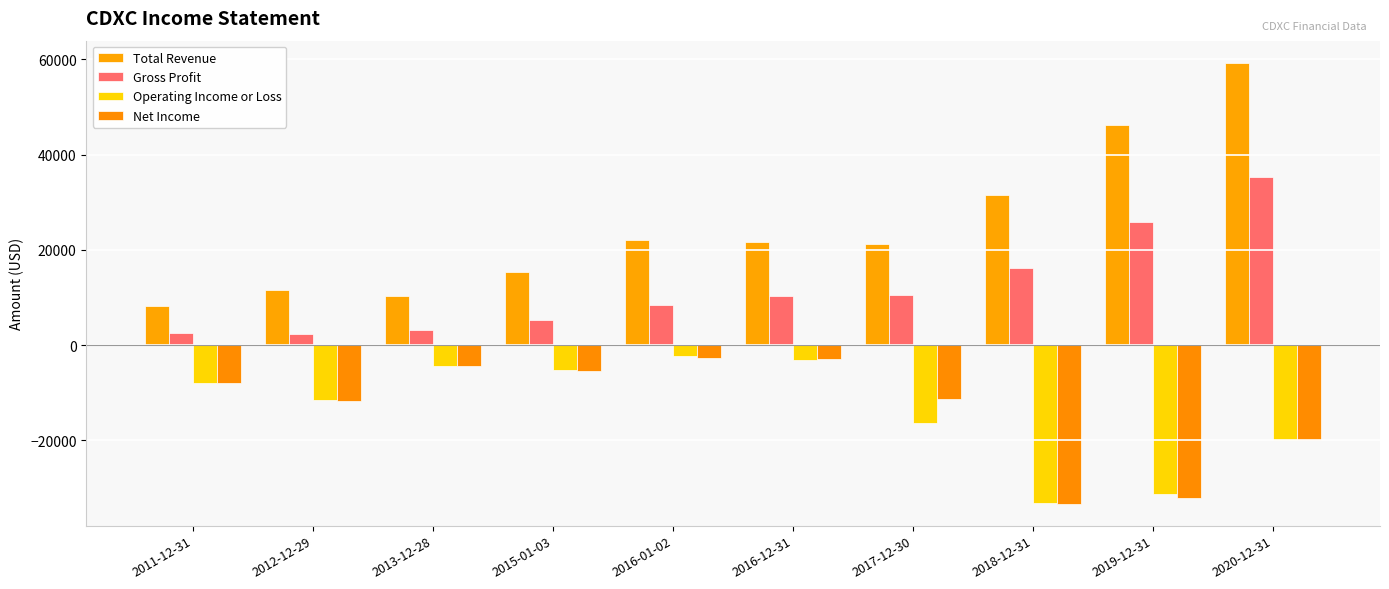

Does the chart contain stacked bars?

No